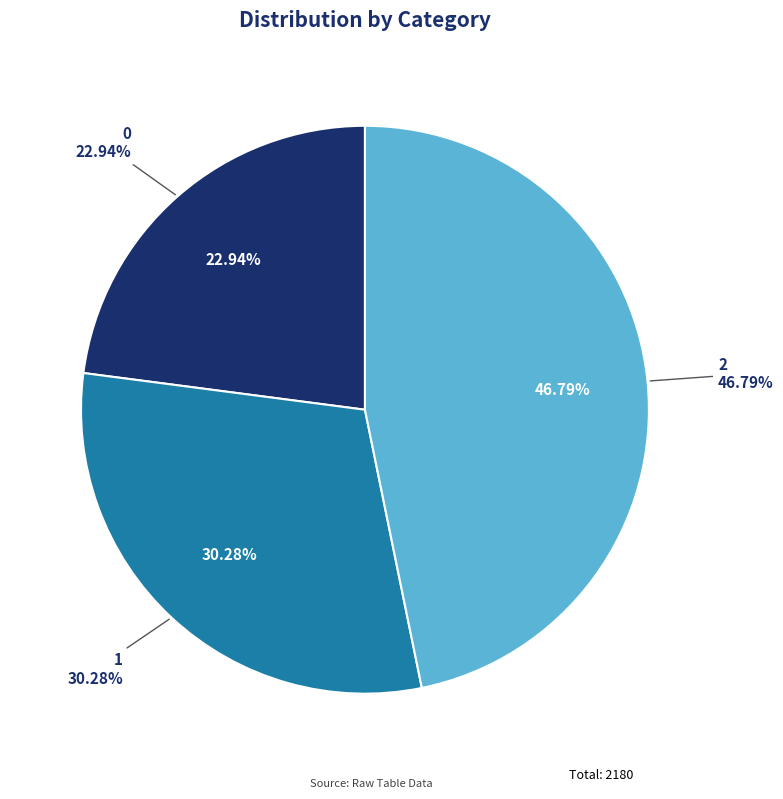

Is there any slice that represents more than half of the pie?

No